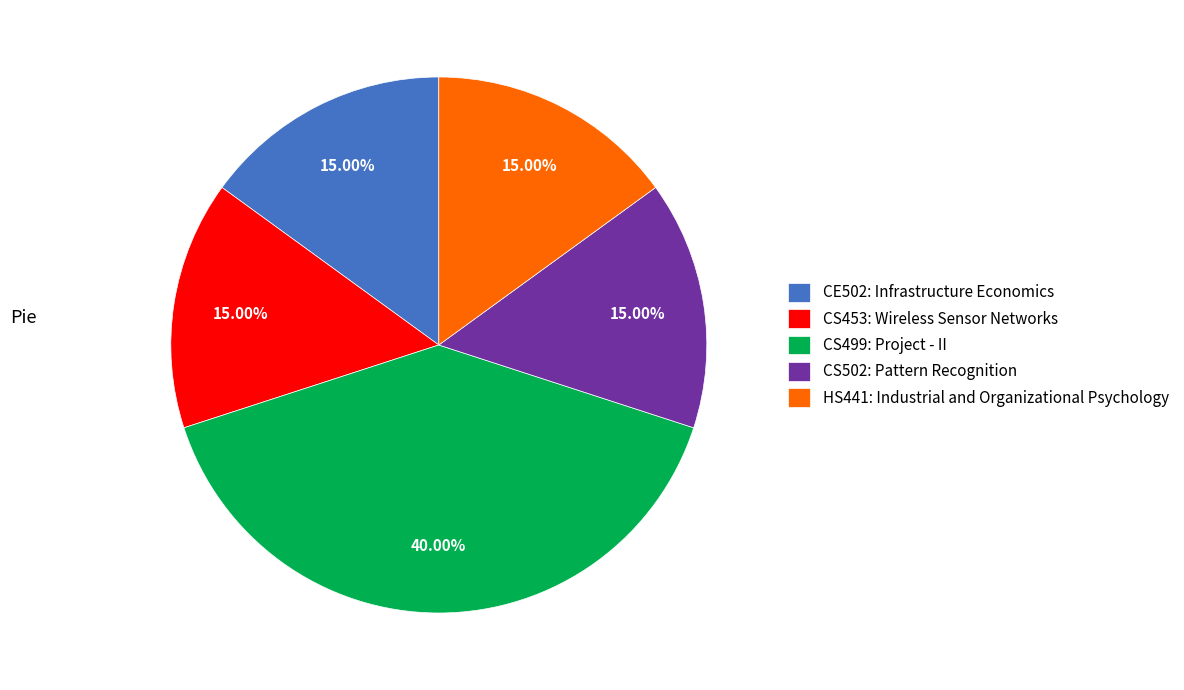

True or false: HS441: Industrial and Organizational Psychology accounts for 1% of the total.

False